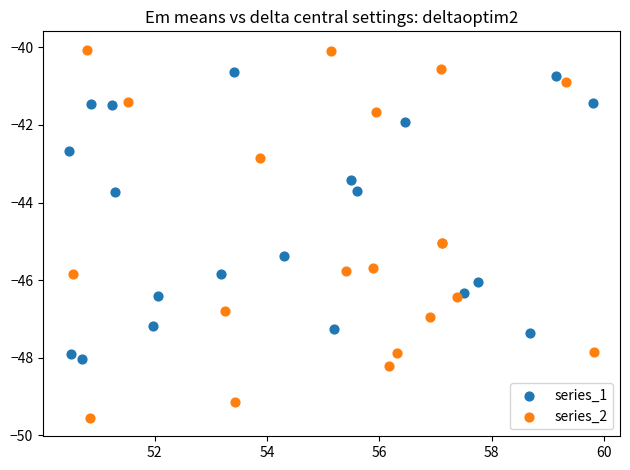

Which series has the largest Y range (max minus min)?

series_2